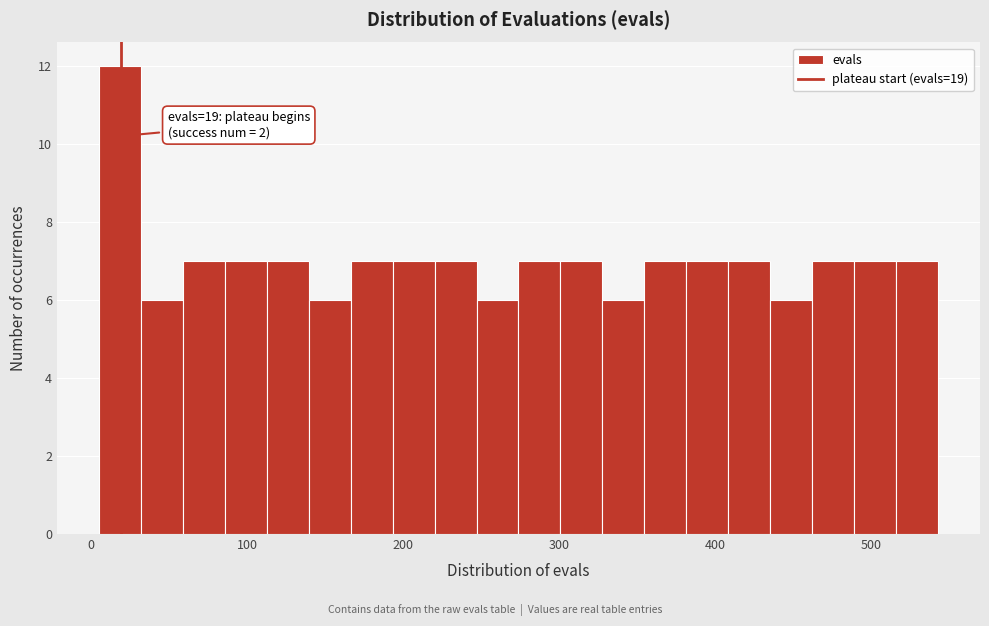

Around what value on the x-axis is the tallest bar? Give the approximate position of its centre, as read against the axis.

20